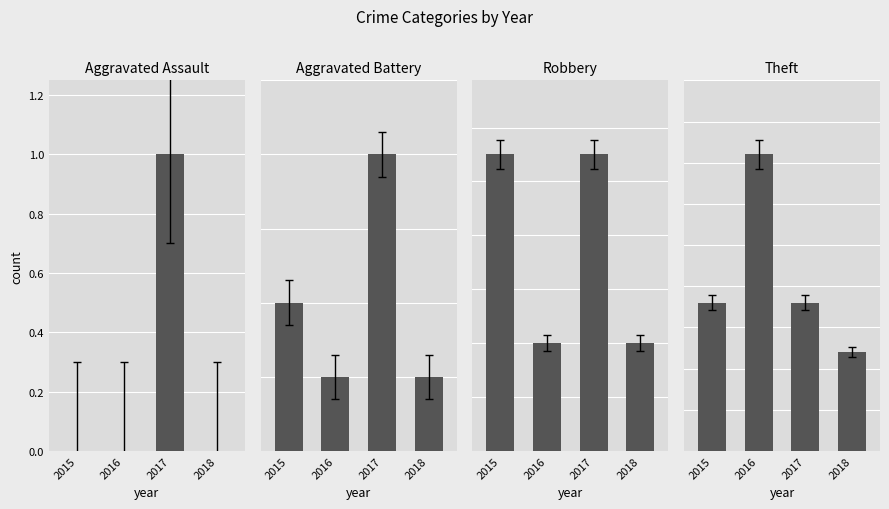

At how many categories does at least one series exceed 4?

4